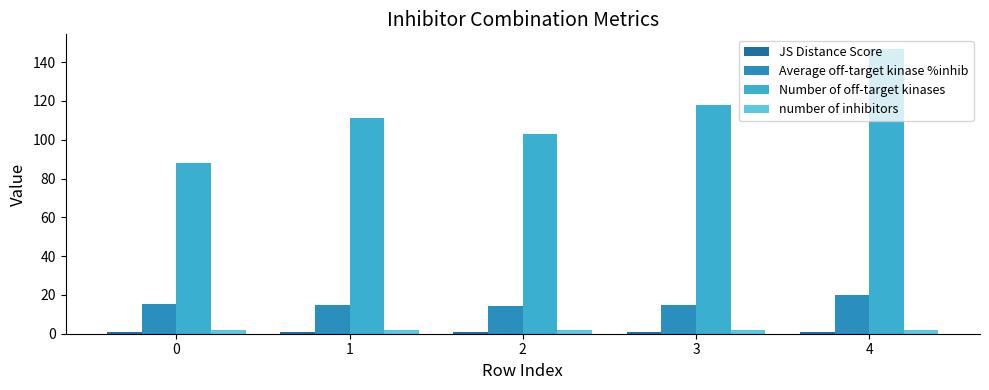

The value of Average off-target kinase %inhib at 3 is 3.3. True or false?

False